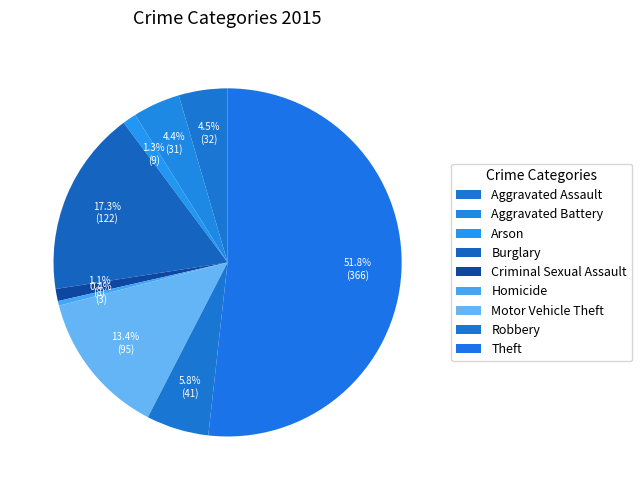

How many slices are in this pie chart?

9